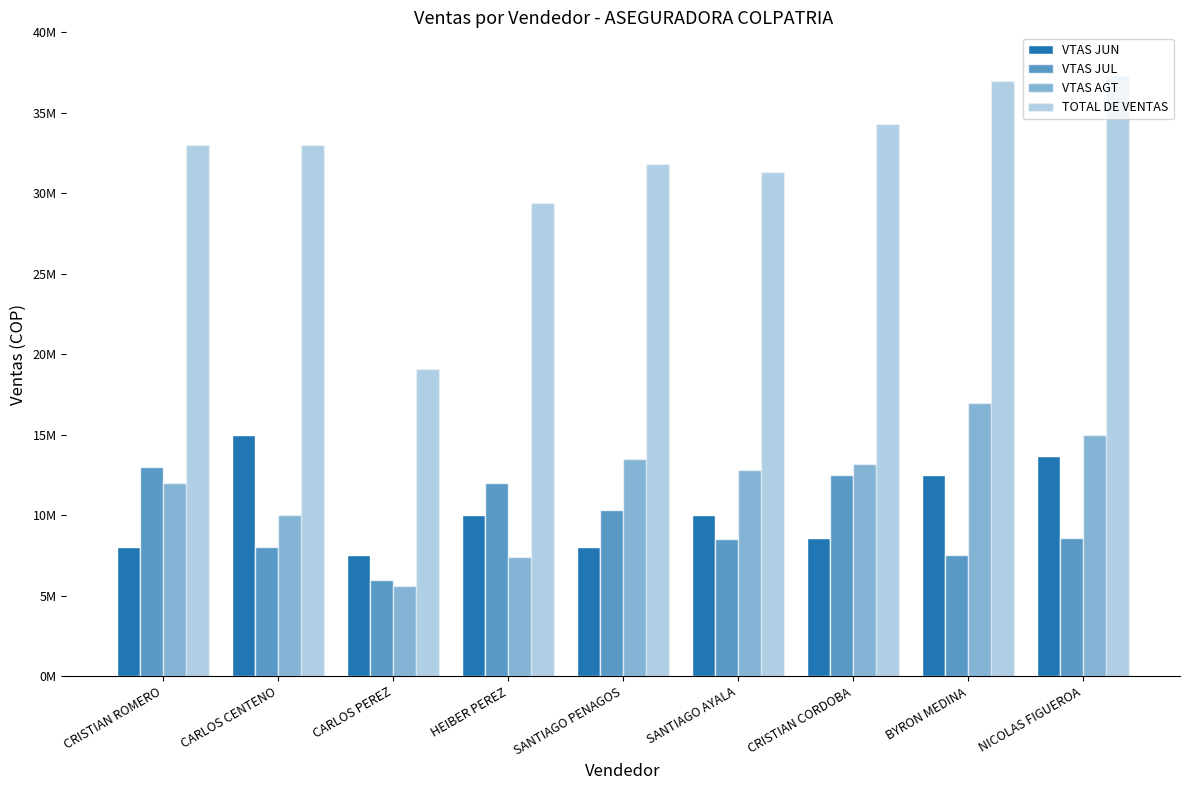

At which label does TOTAL DE VENTAS reach its minimum?

CARLOS PEREZ